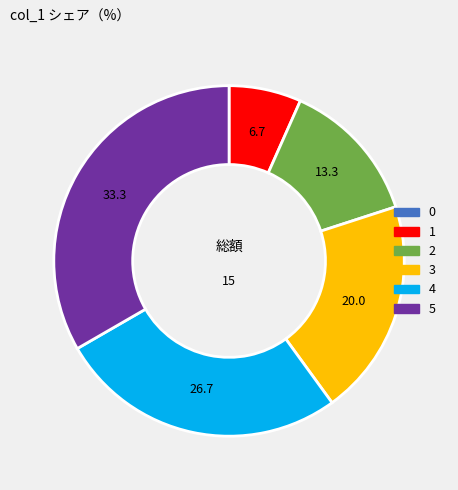

Which slice is the largest?

5